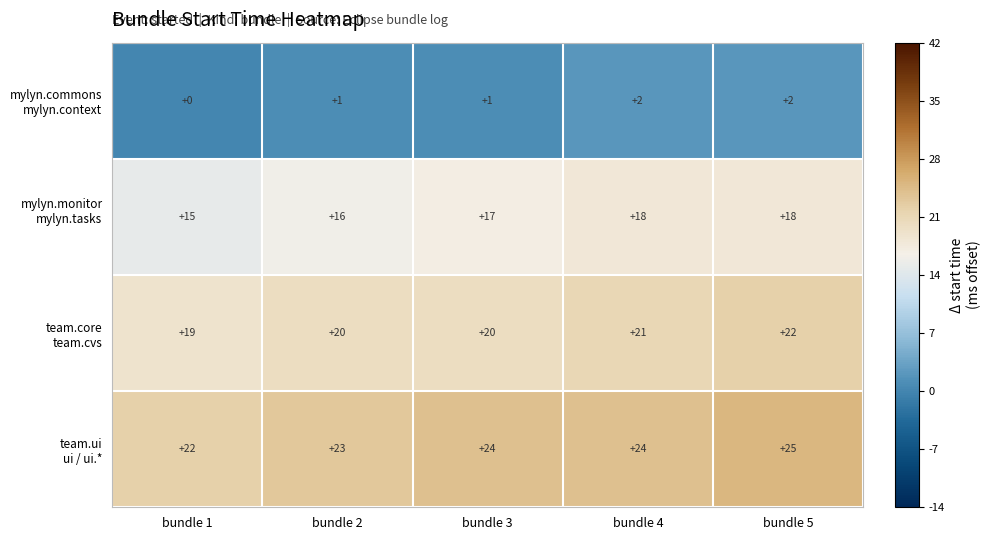

What is the total value across all series at bundle 3?

62